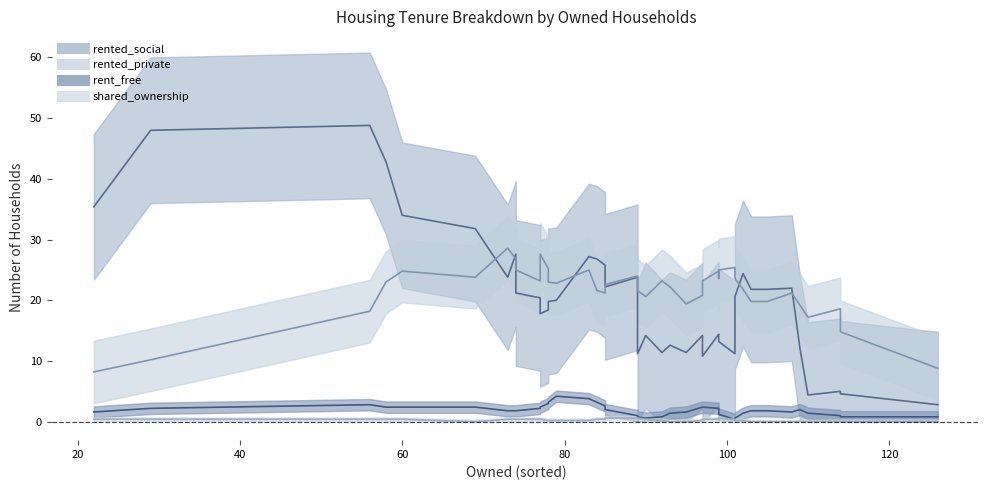

Rank the categories by rented_social value from highest to lowest.

25, 2, 6, 34, 5, 33, 18, 32, 14, 10, 37, 38, 26, 30, 35, 20, 36, 27, 22, 29, 31, 12, 21, 1, 15, 19, 11, 13, 0, 3, 23, 24, 4, 7, 39, 9, 16, 17, 8, 28